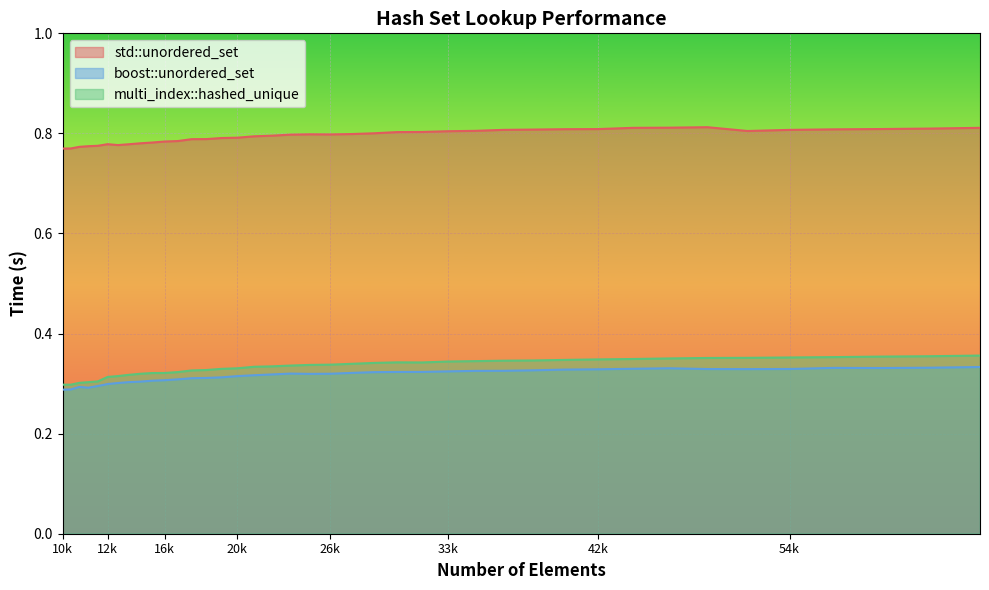

What value does the multi_index::hashed_unique series have at 17078?

0.3